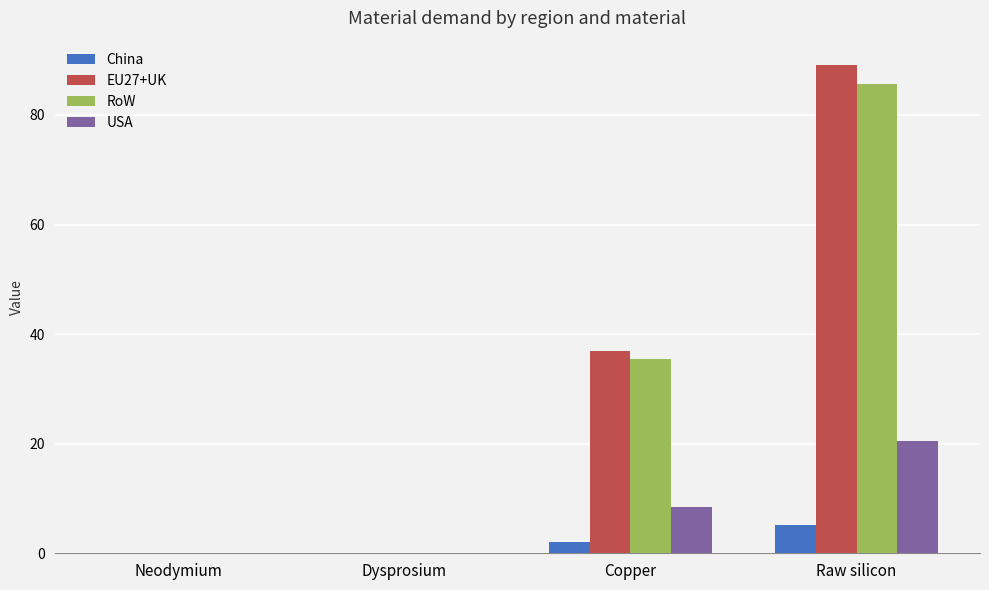

At which category is the sum across all series the highest?

Raw silicon